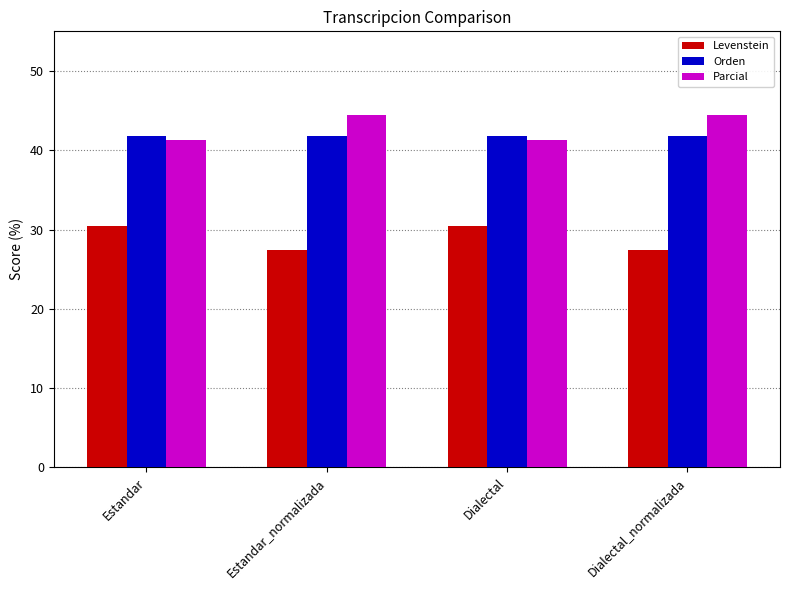

What is the minimum value for Orden?

41.8